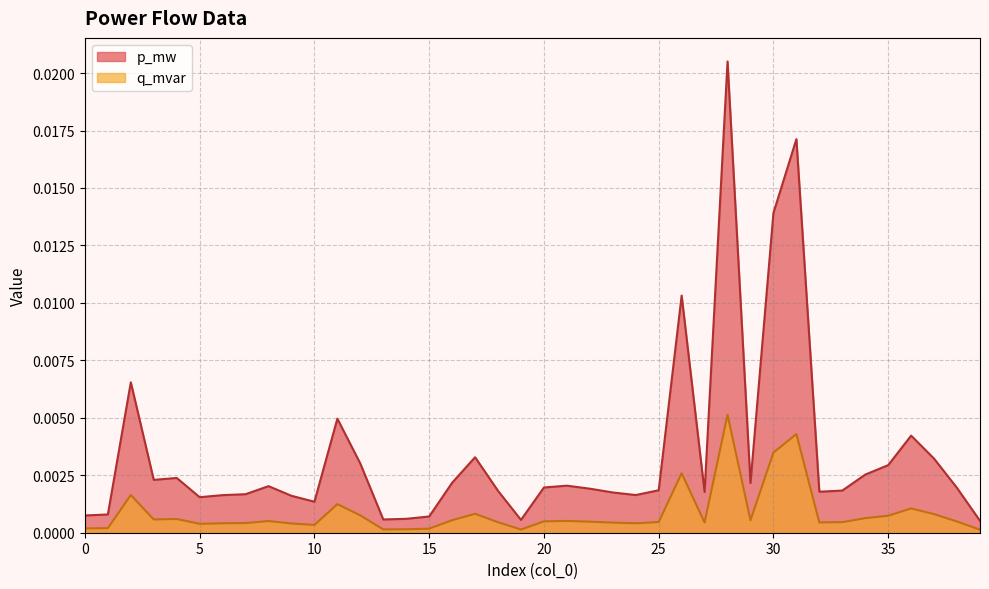

True or false: p_mw and q_mvar intersect in this chart.

False